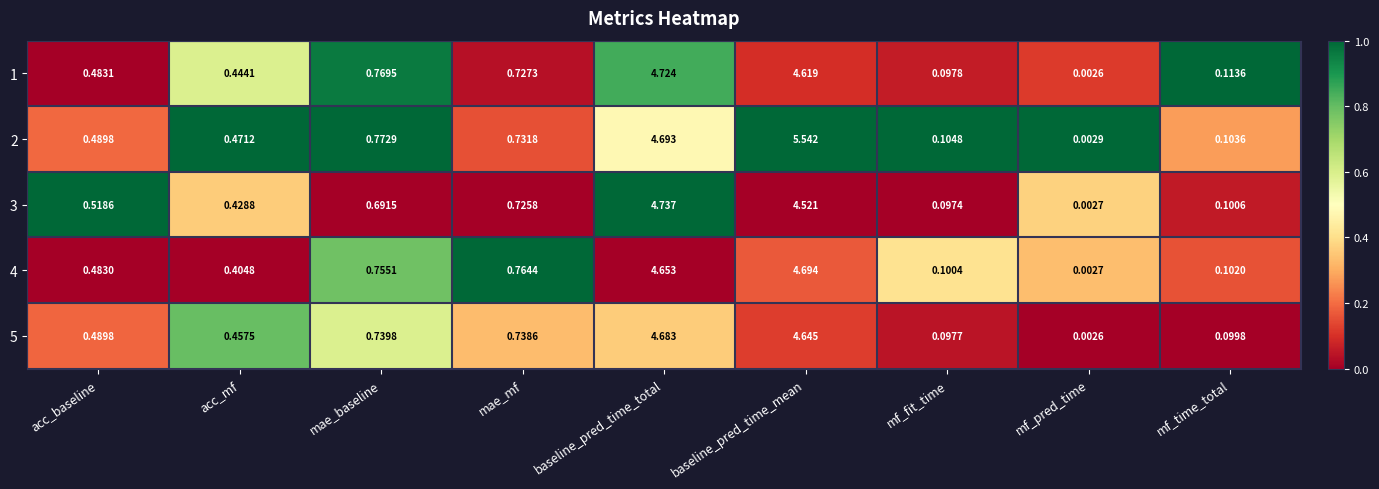

At which category is the sum across all series the highest?

baseline_pred_time_mean